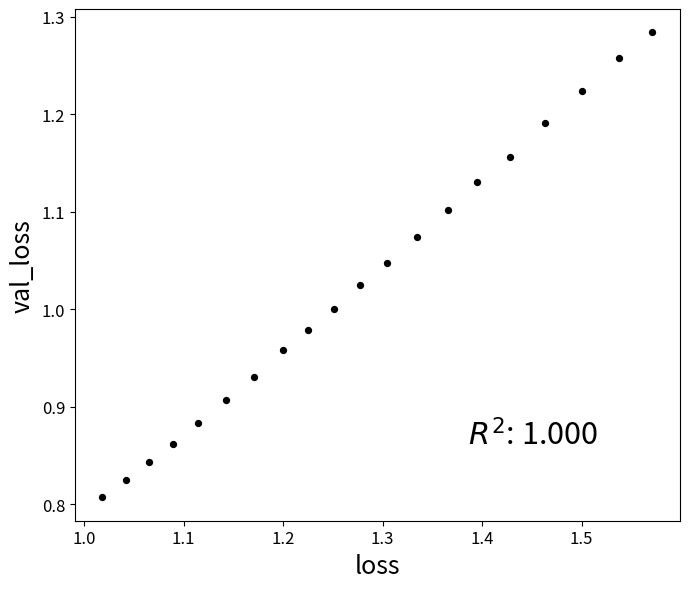

What is the range of X values (max minus min)?

0.6